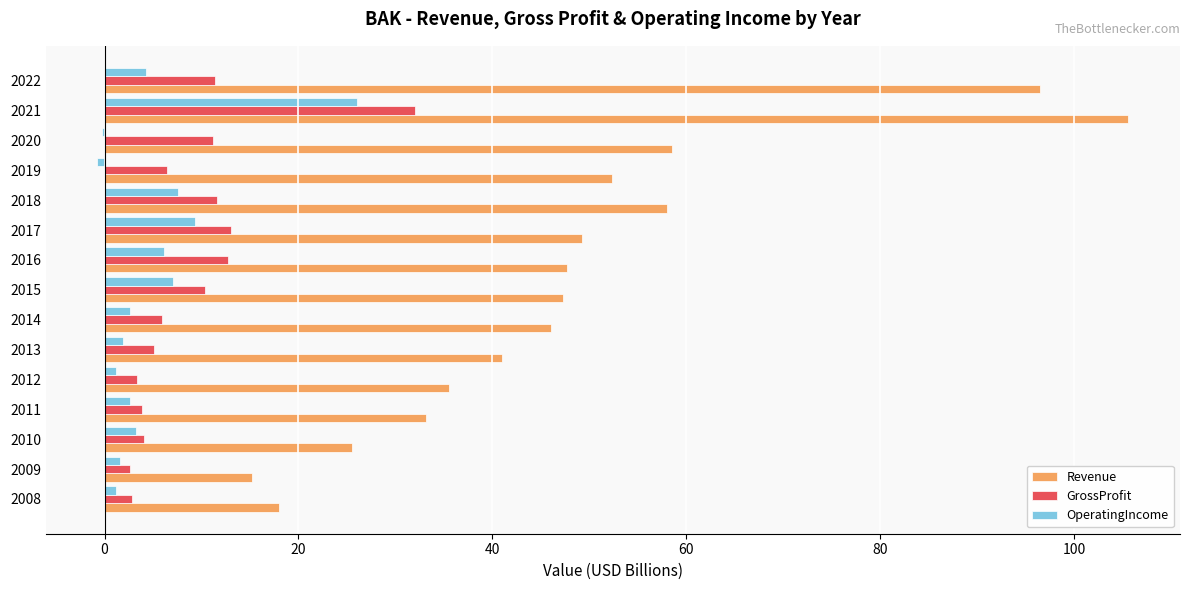

What is the sum of all OperatingIncome values?

74.0